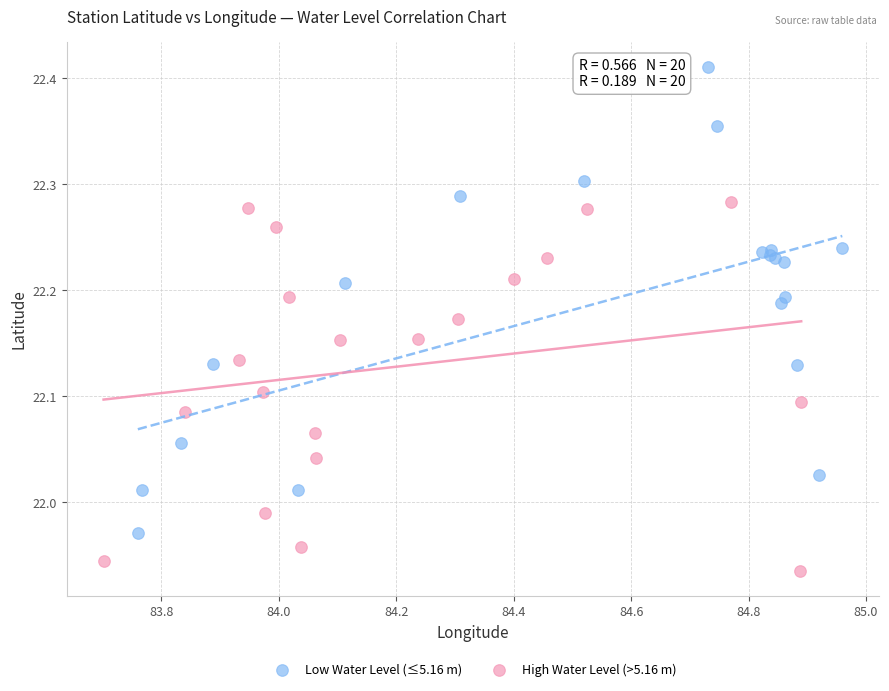

Which series contains the lowest Y value?

High Water Level (>5.16 m)